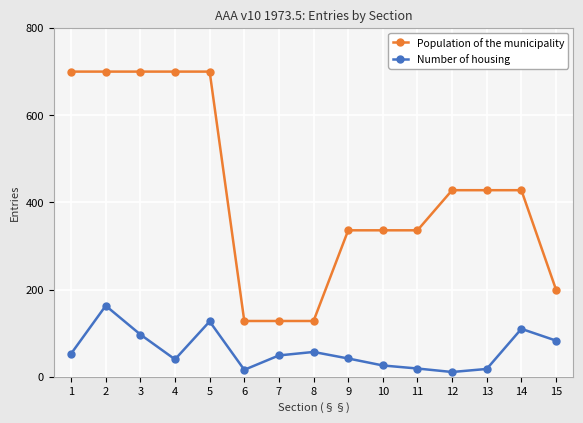

The Population of the municipality series shows 200 at 15. True or false?

True